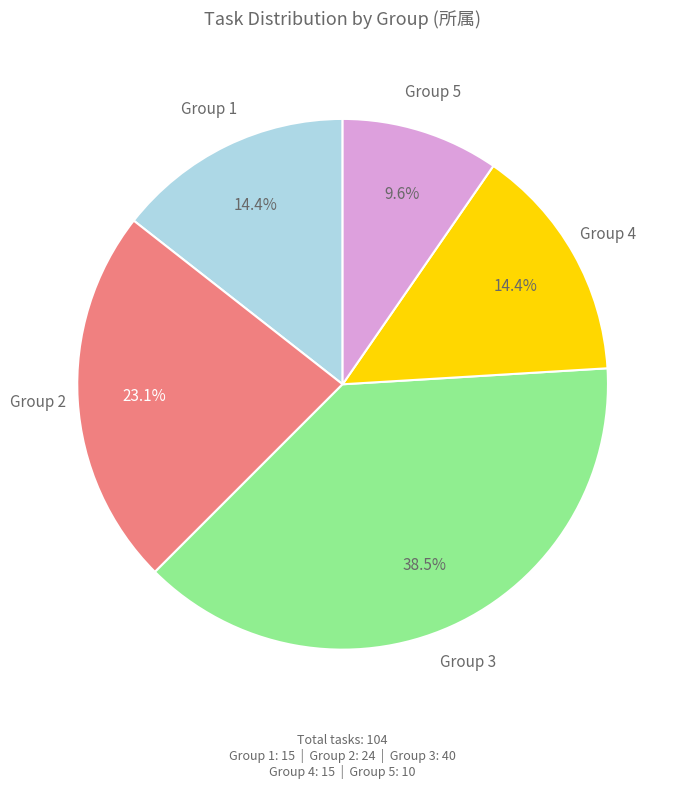

What is the smallest slice in the pie chart?

Group 5